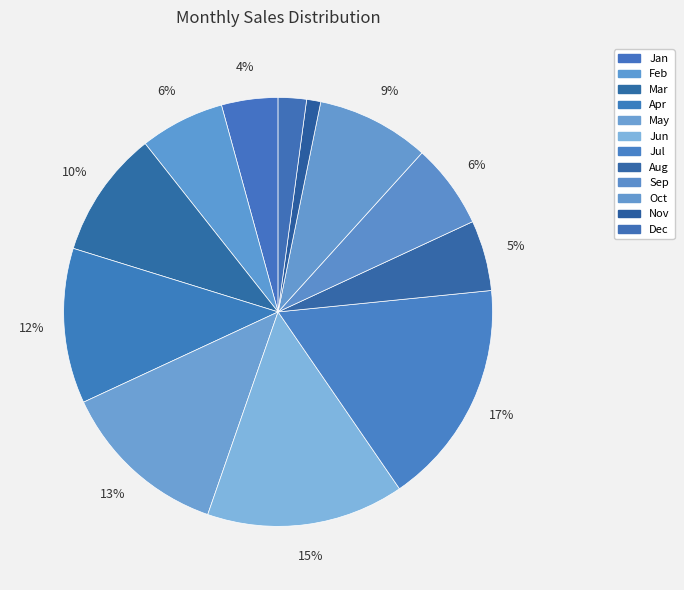

To the nearest percent, what is the combined percentage of Sep and May?

19%